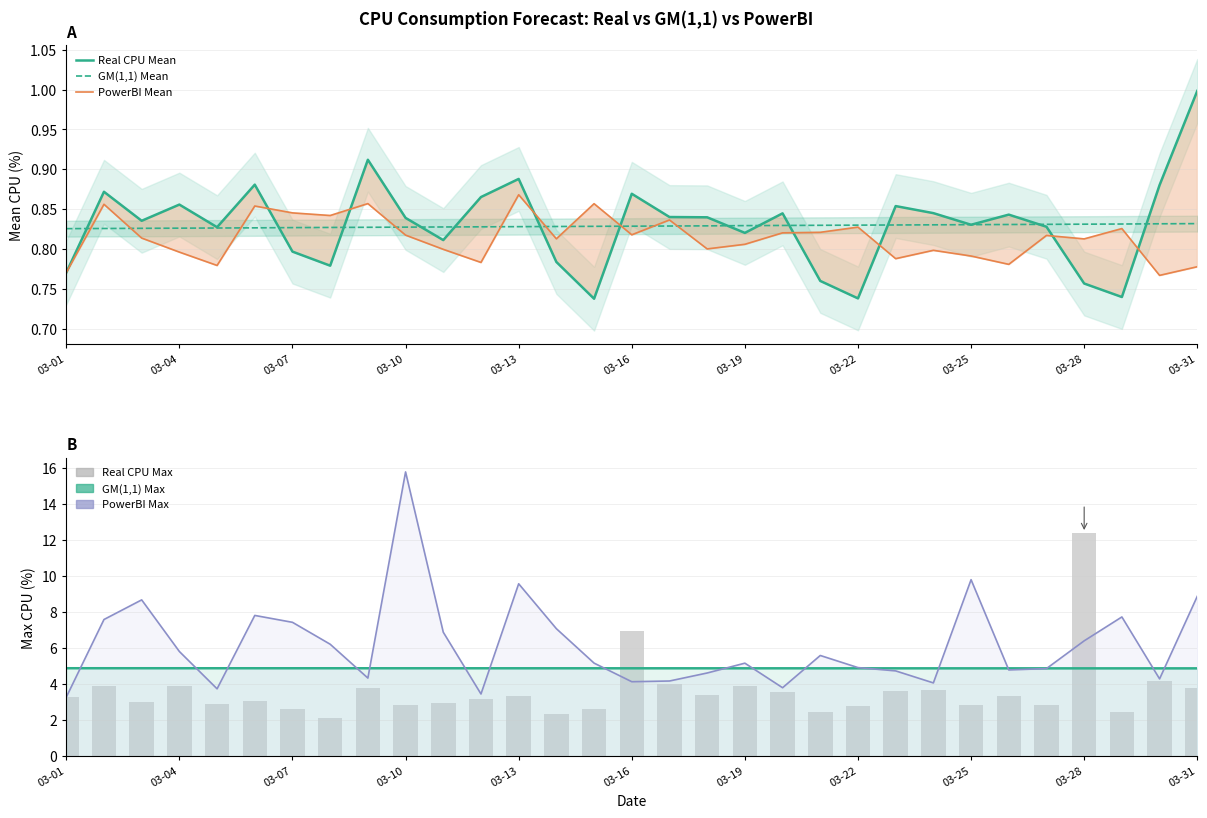

Between 03-07 and 03-16, which series saw the biggest shift?

Real CPU Max